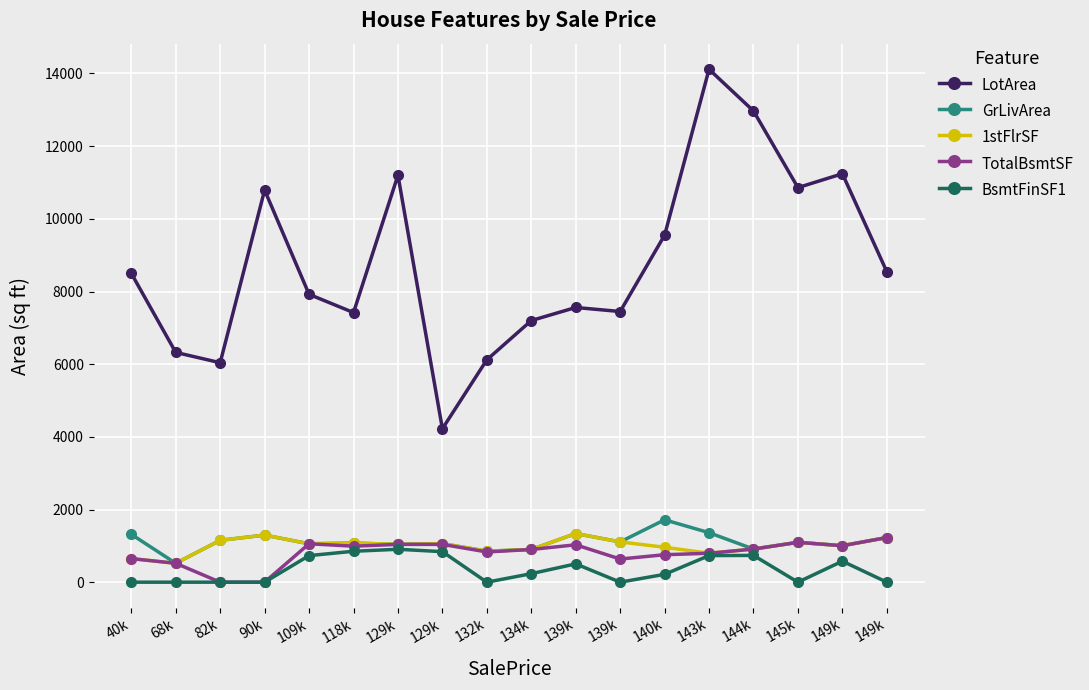

What are all the series names shown in the legend?

LotArea, GrLivArea, 1stFlrSF, TotalBsmtSF, BsmtFinSF1